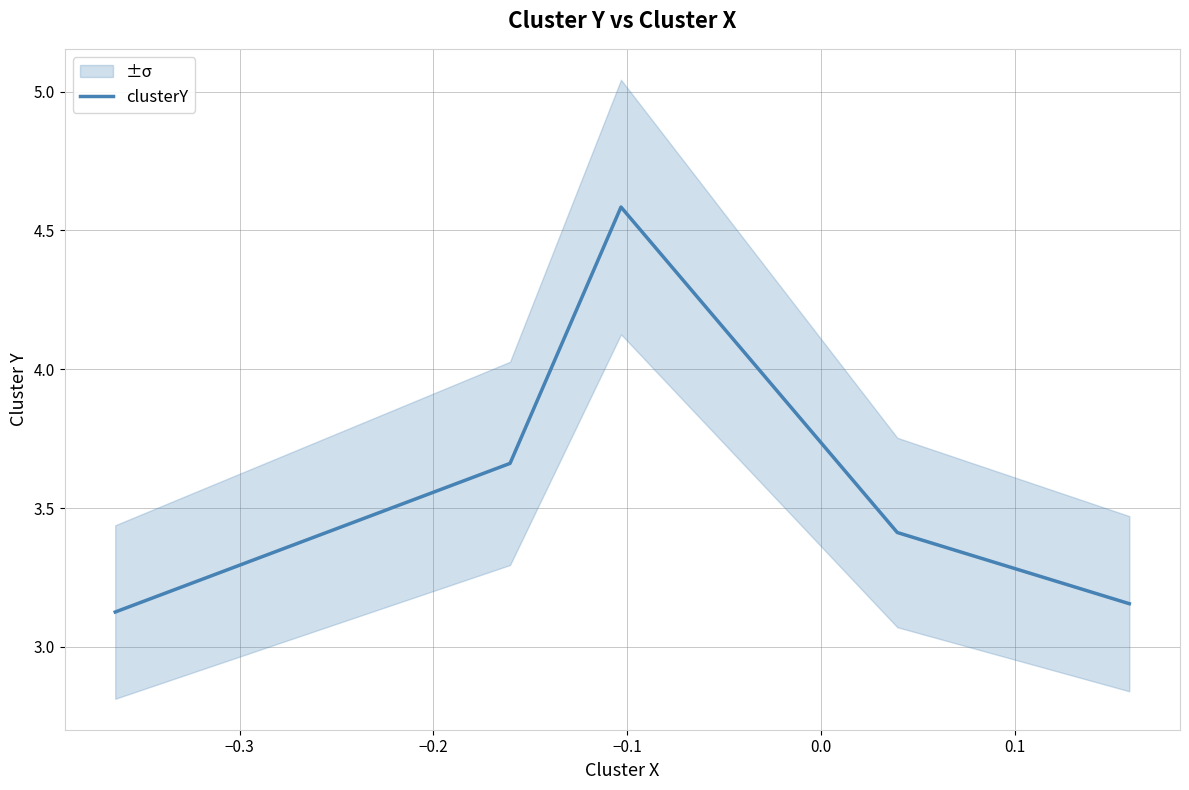

The chart shows a value of 3.2 at 0.1. True or false?

True